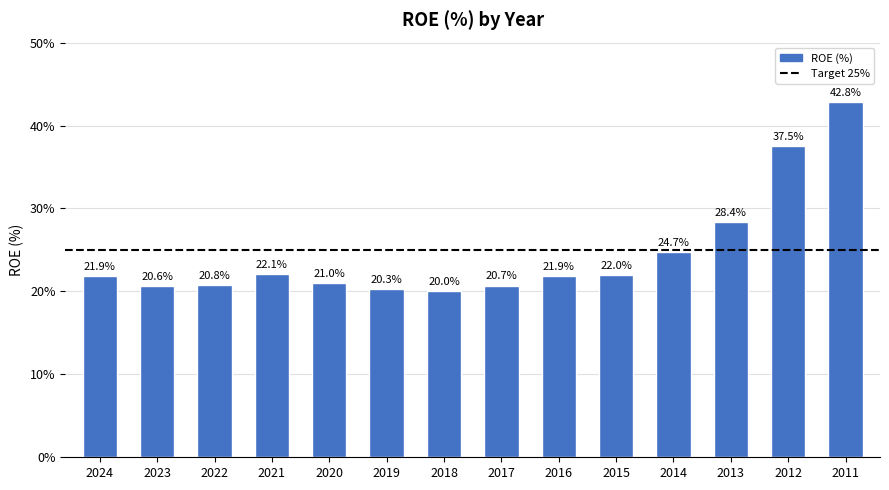

What is the change in value from 2022 to 2018?

-0.8